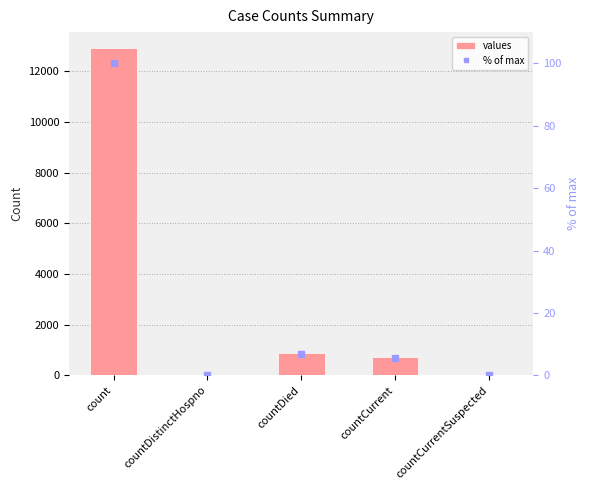

Are the bars grouped side by side (vs. stacked)?

Yes